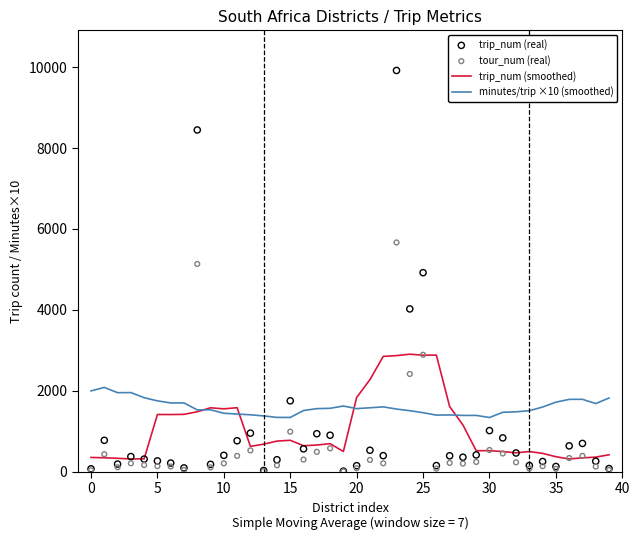

What is the total value across all series at 32?

2642.4